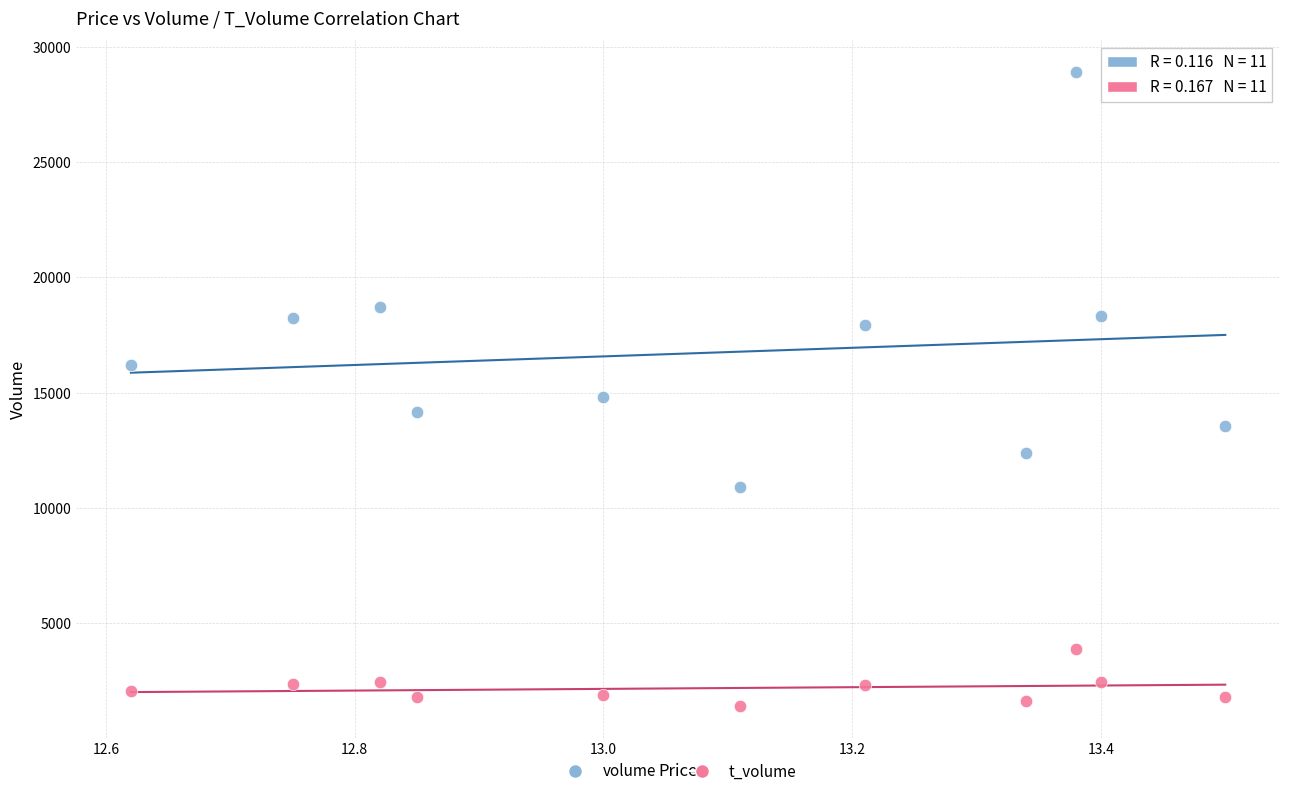

What are all the series names shown in the legend?

volume, t_volume